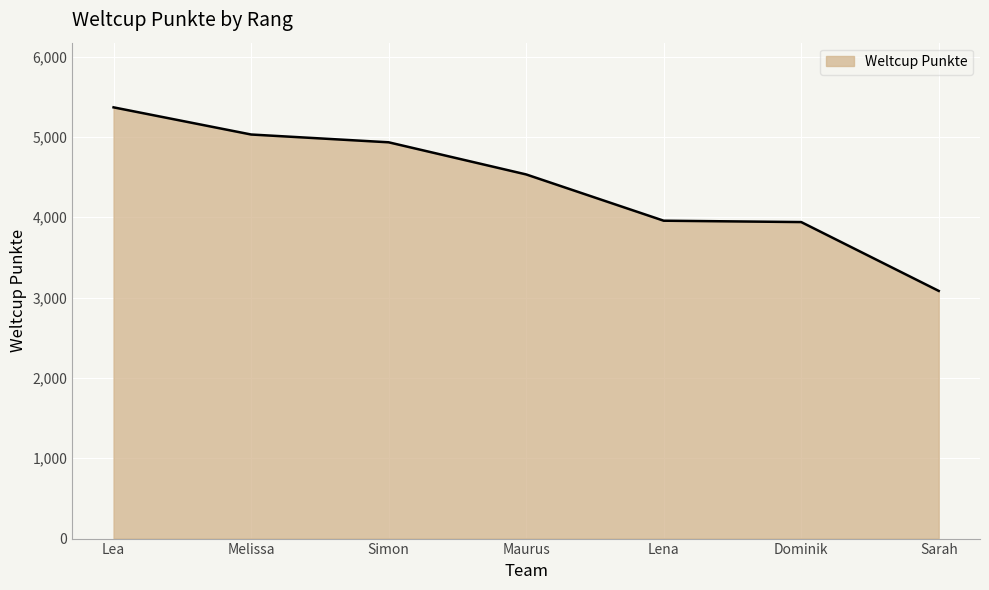

What is the ratio of the value at Melissa to the value at Sarah?

1.6